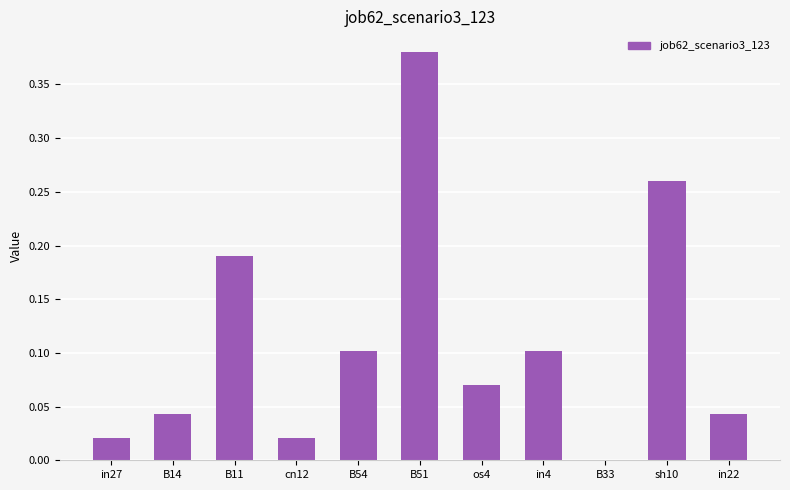

Which label corresponds to the largest value in the chart?

B51